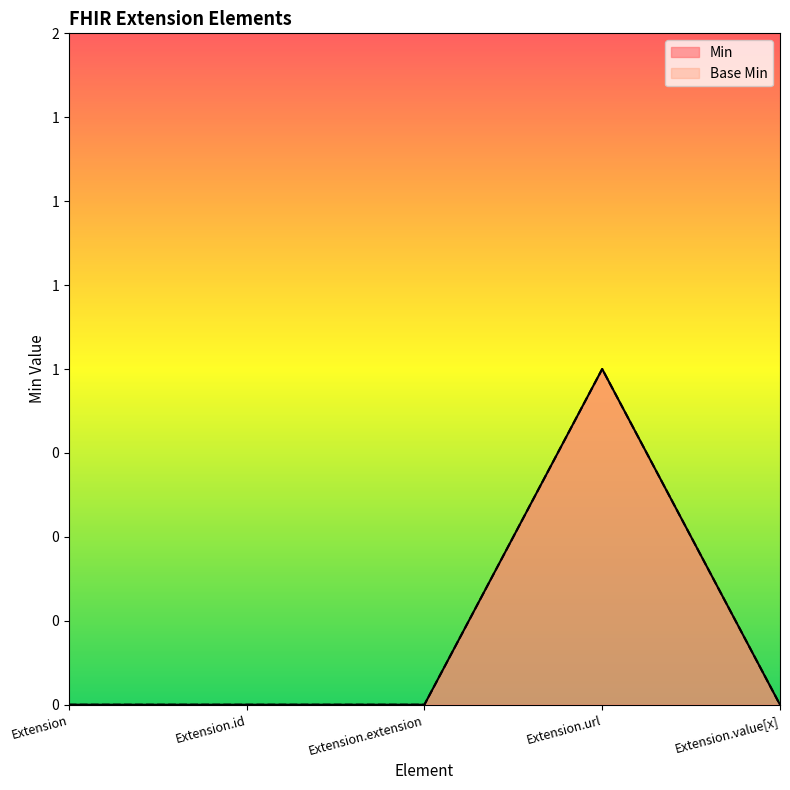

Rank the series at Extension.extension from highest to lowest value.

Min, Base Min